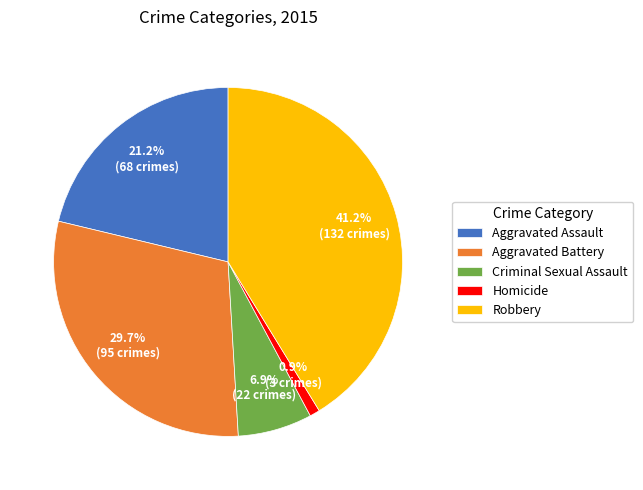

How many segments does this pie chart have?

5